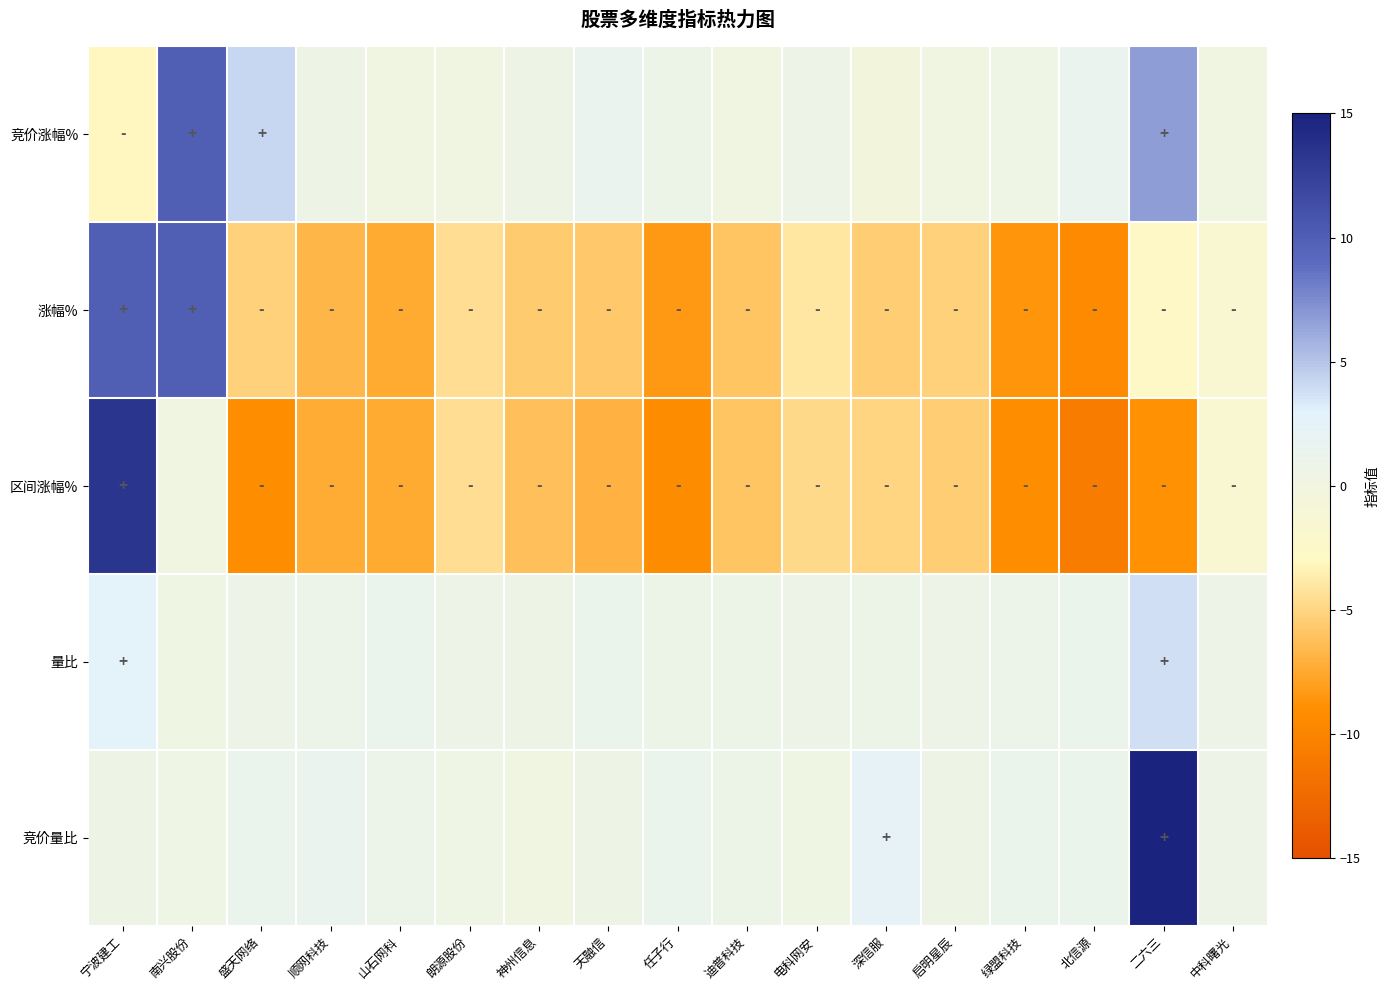

What is the minimum value shown in the chart?

-10.8